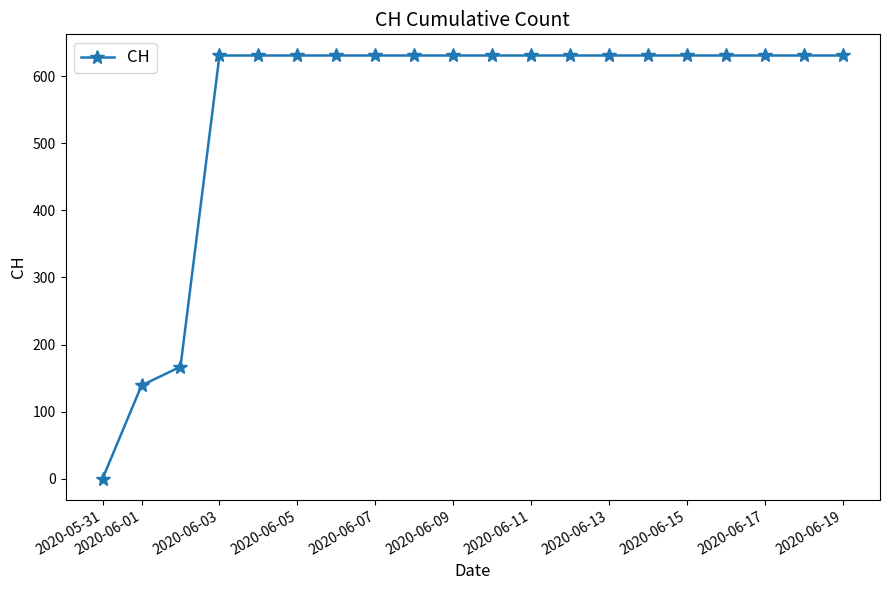

What is the maximum value shown in the chart?

631